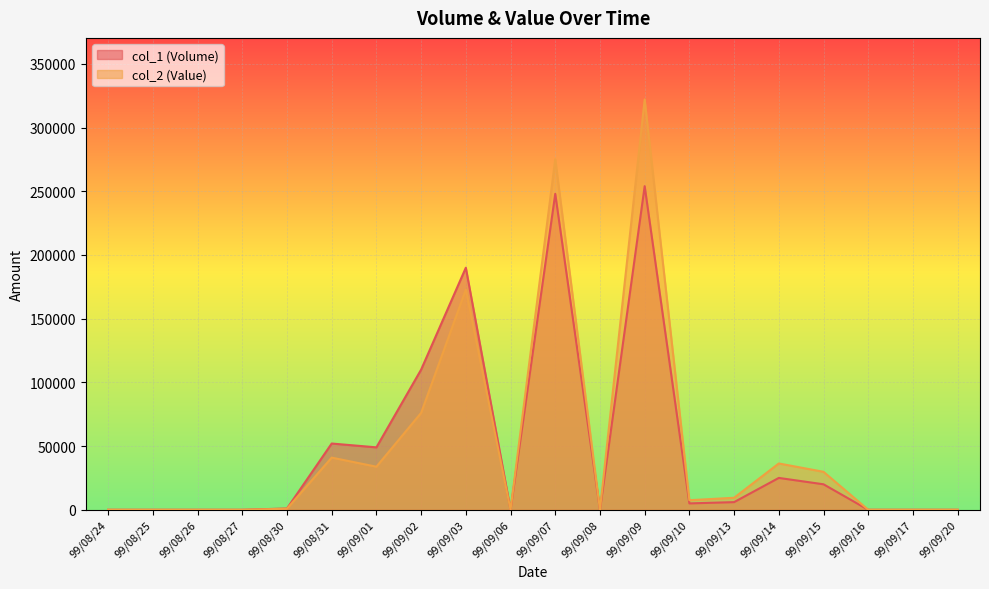

Reading left to right, what are all the values shown in this chart?

col_1 (Volume): 99/08/24=0	99/08/25=0	99/08/26=0	99/08/27=0	99/08/30=1000	99/08/31=52000	99/09/01=49000	99/09/02=110000	99/09/03=190000	99/09/06=0	99/09/07=248000	99/09/08=0	99/09/09=254000	99/09/10=5000	99/09/13=6000	99/09/14=25000	99/09/15=20000	99/09/16=0	99/09/17=0	99/09/20=0
col_2 (Value): 99/08/24=0	99/08/25=0	99/08/26=0	99/08/27=0	99/08/30=820	99/08/31=40940	99/09/01=33810	99/09/02=76030	99/09/03=172860	99/09/06=0	99/09/07=275070	99/09/08=0	99/09/09=322090	99/09/10=7500	99/09/13=9420	99/09/14=36350	99/09/15=29800	99/09/16=0	99/09/17=0	99/09/20=0